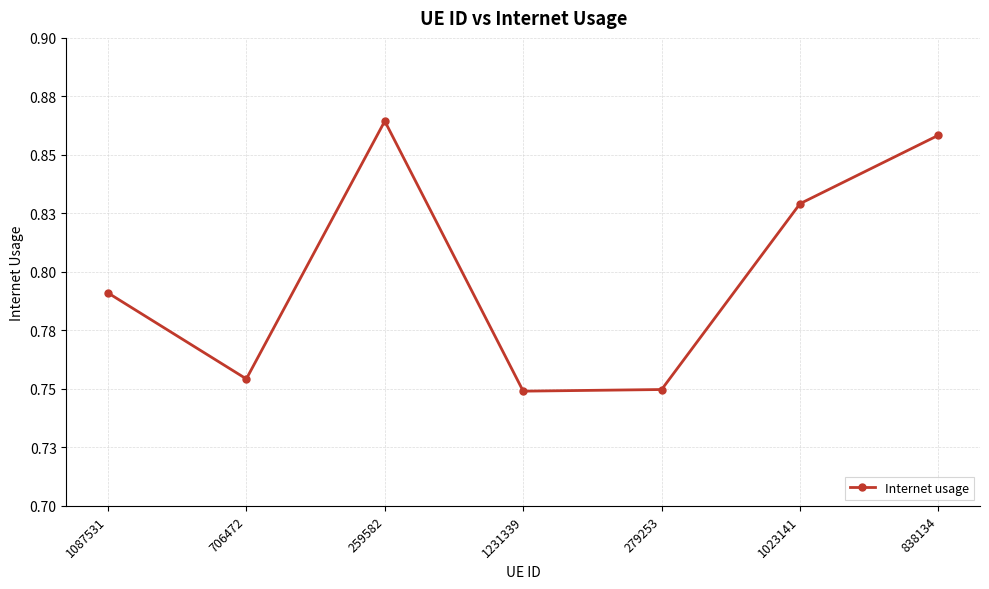

At which category does the data reach its first local valley?

706472